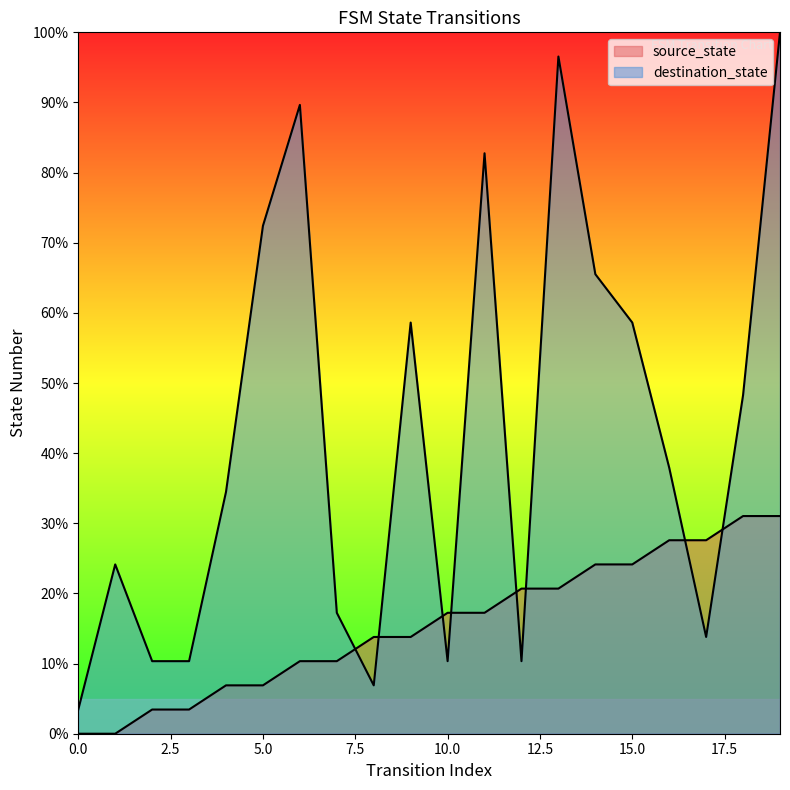

What is the maximum value for destination_state?

100.0